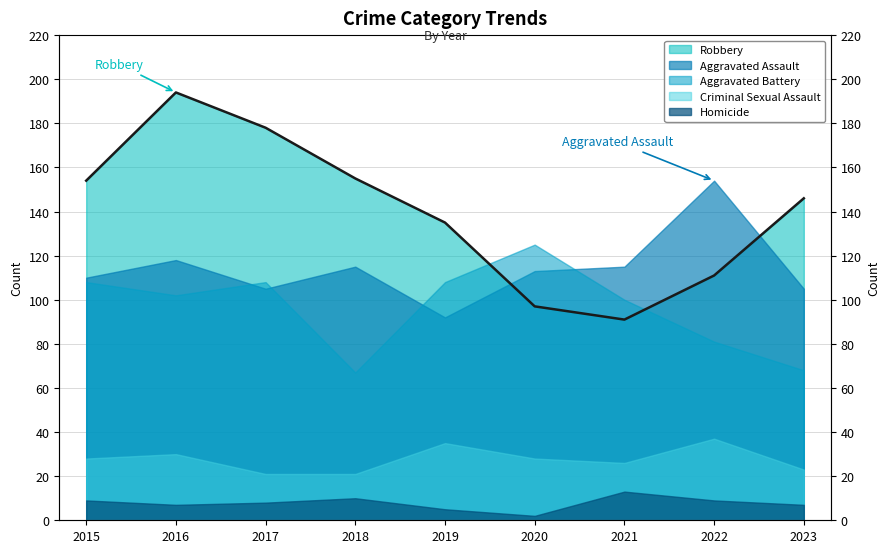

The chart shows a value of 100 at 2016. True or false?

False